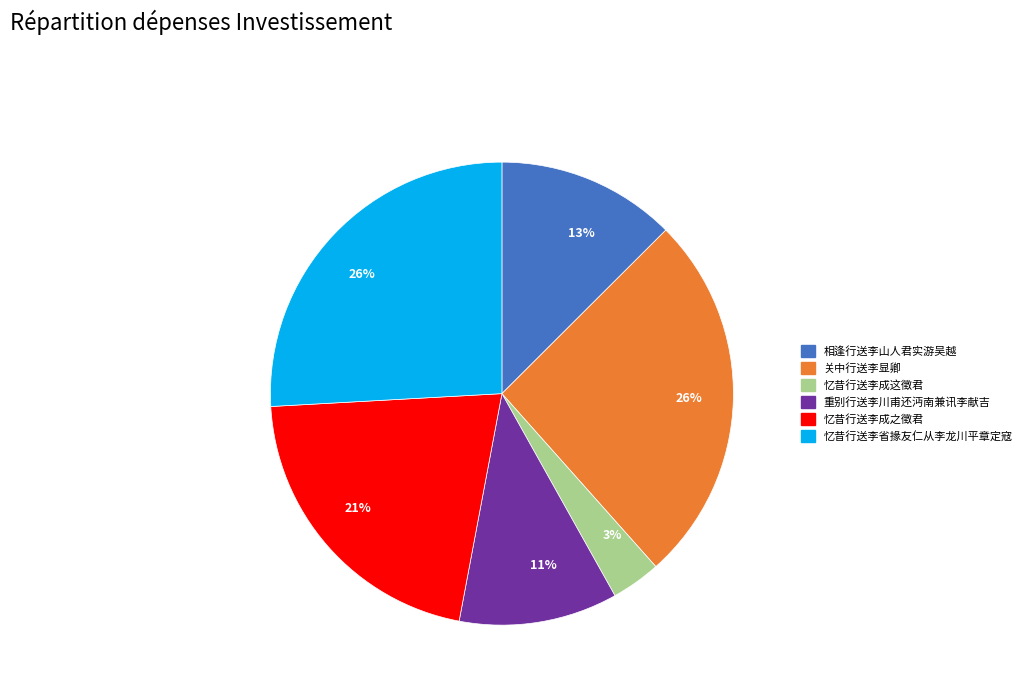

To the nearest percent, what is the combined percentage of 关中行送李显卿 and 忆昔行送李省掾友仁从李龙川平章定寇?

52%